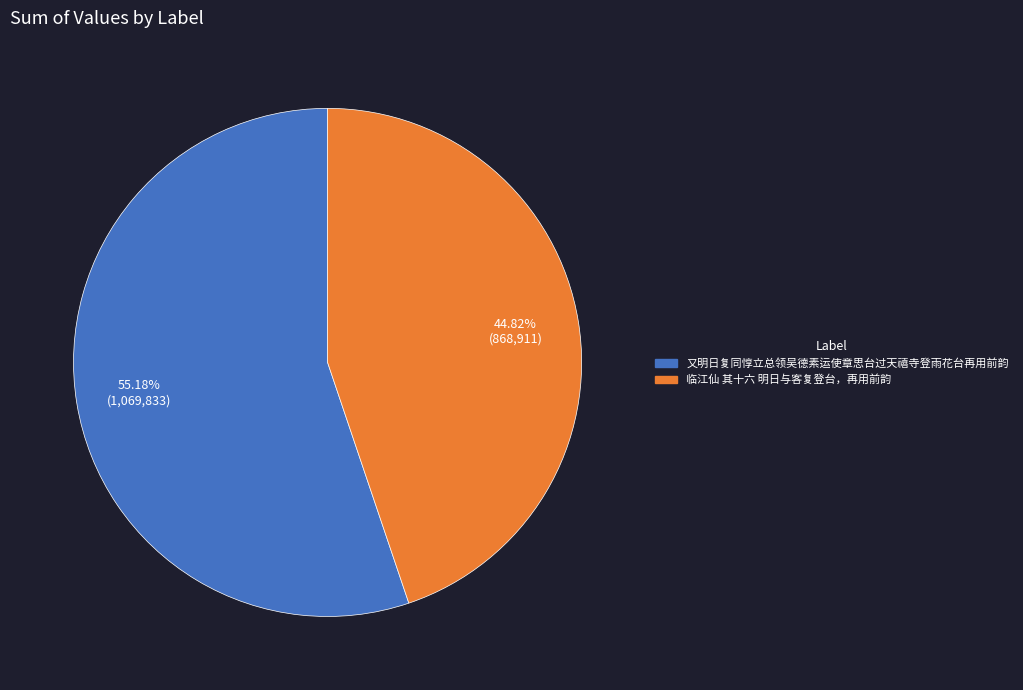

Which slice is the smallest?

临江仙 其十六 明日与客复登台，再用前韵